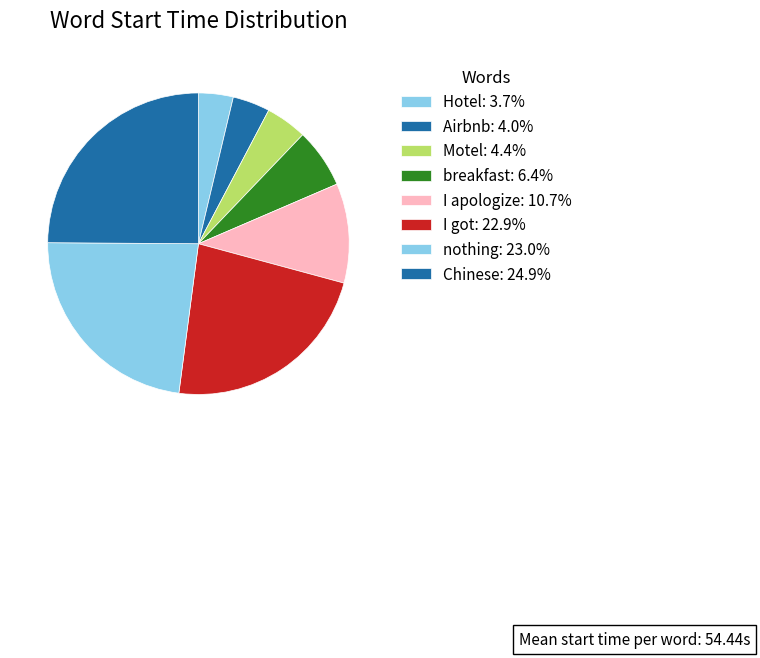

To the nearest percent, what is the average slice percentage?

12%